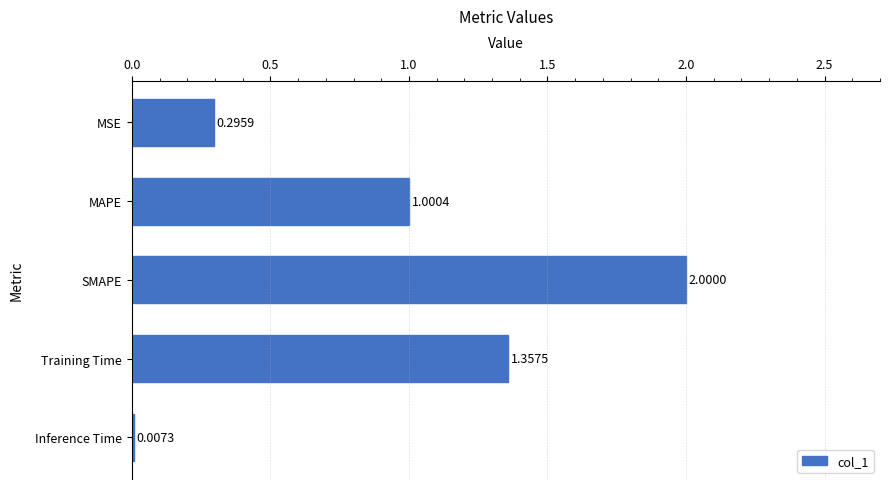

What is the greatest value displayed?

2.0